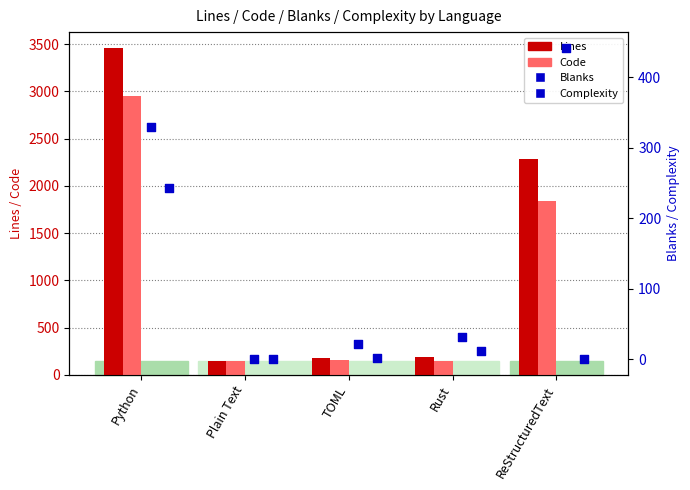

Which series contains the highest Y value?

Lines